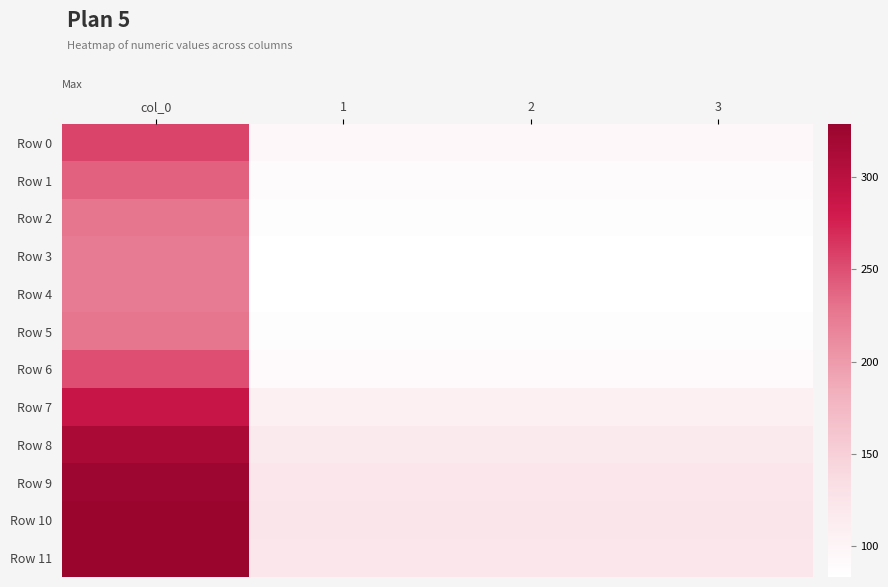

Which series has the widest spread of values?

Row 10